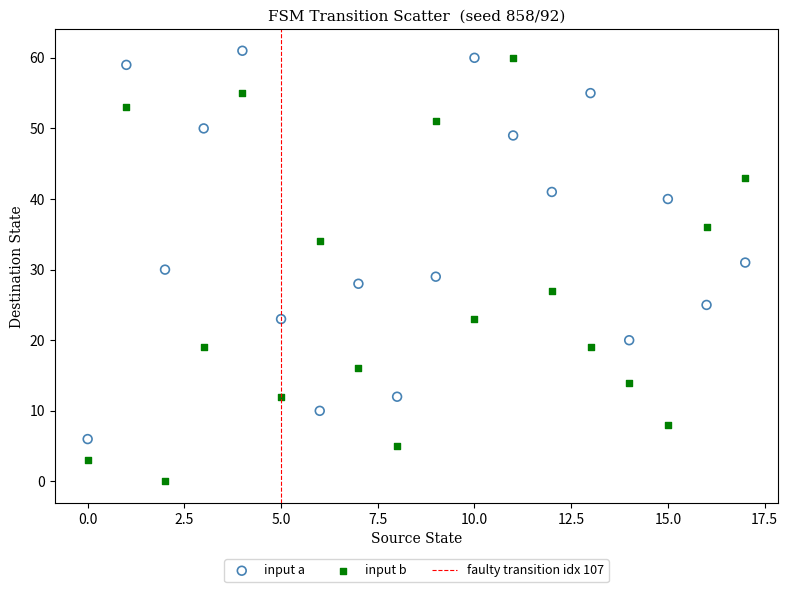

Which series has the widest spread of Y values?

input b